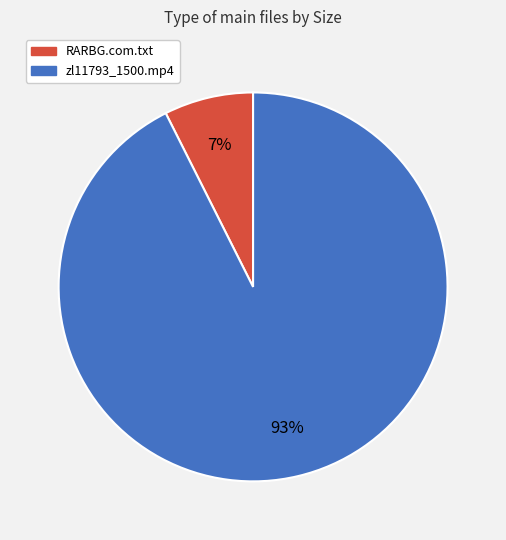

Between zl11793_1500.mp4 and RARBG.com.txt, which is larger?

zl11793_1500.mp4